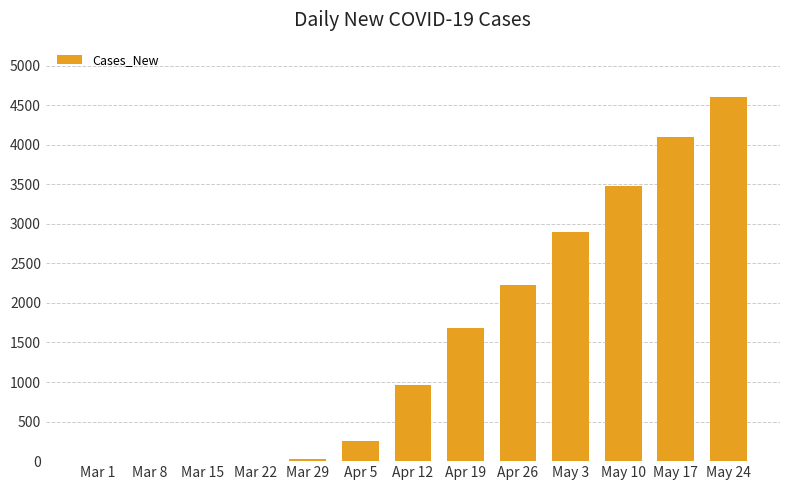

Which category has the highest value across all series?

May 24